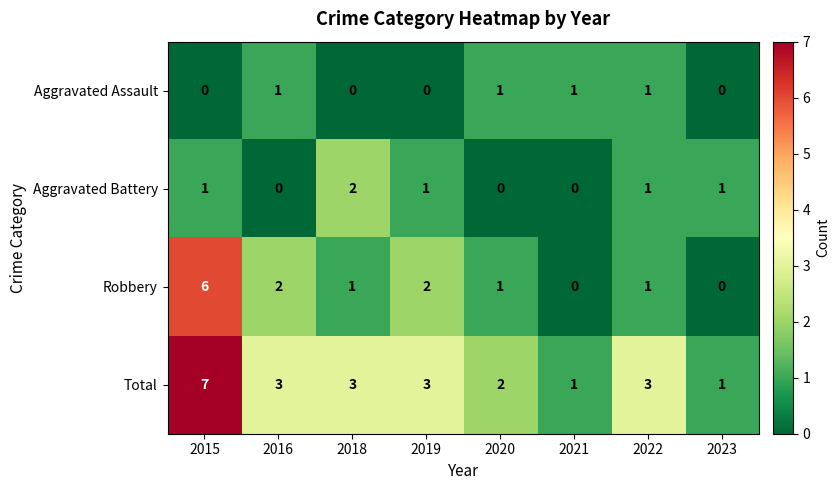

How many categories are shown in the chart?

8